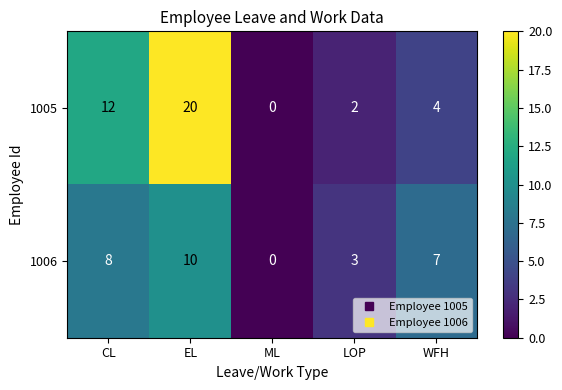

What is the difference between the second highest and minimum values in the 1005 series?

12